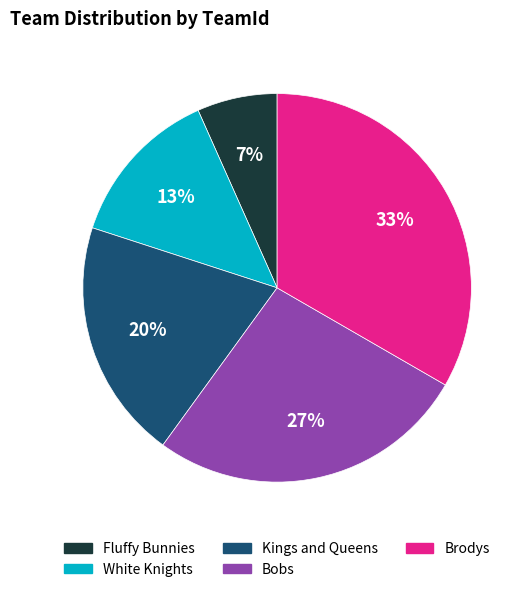

Do Kings and Queens and Brodys together represent more than half of the pie?

Yes